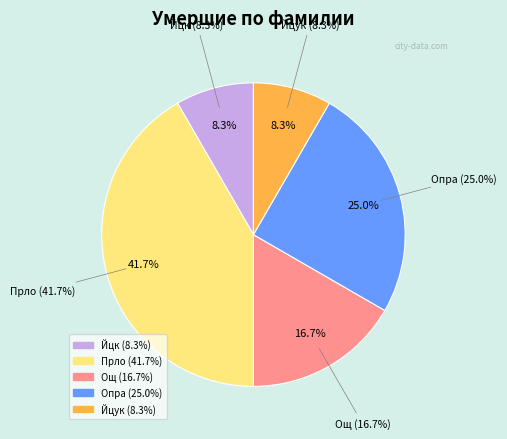

To the nearest percent, what is the difference between the largest and smallest slice percentages?

33%